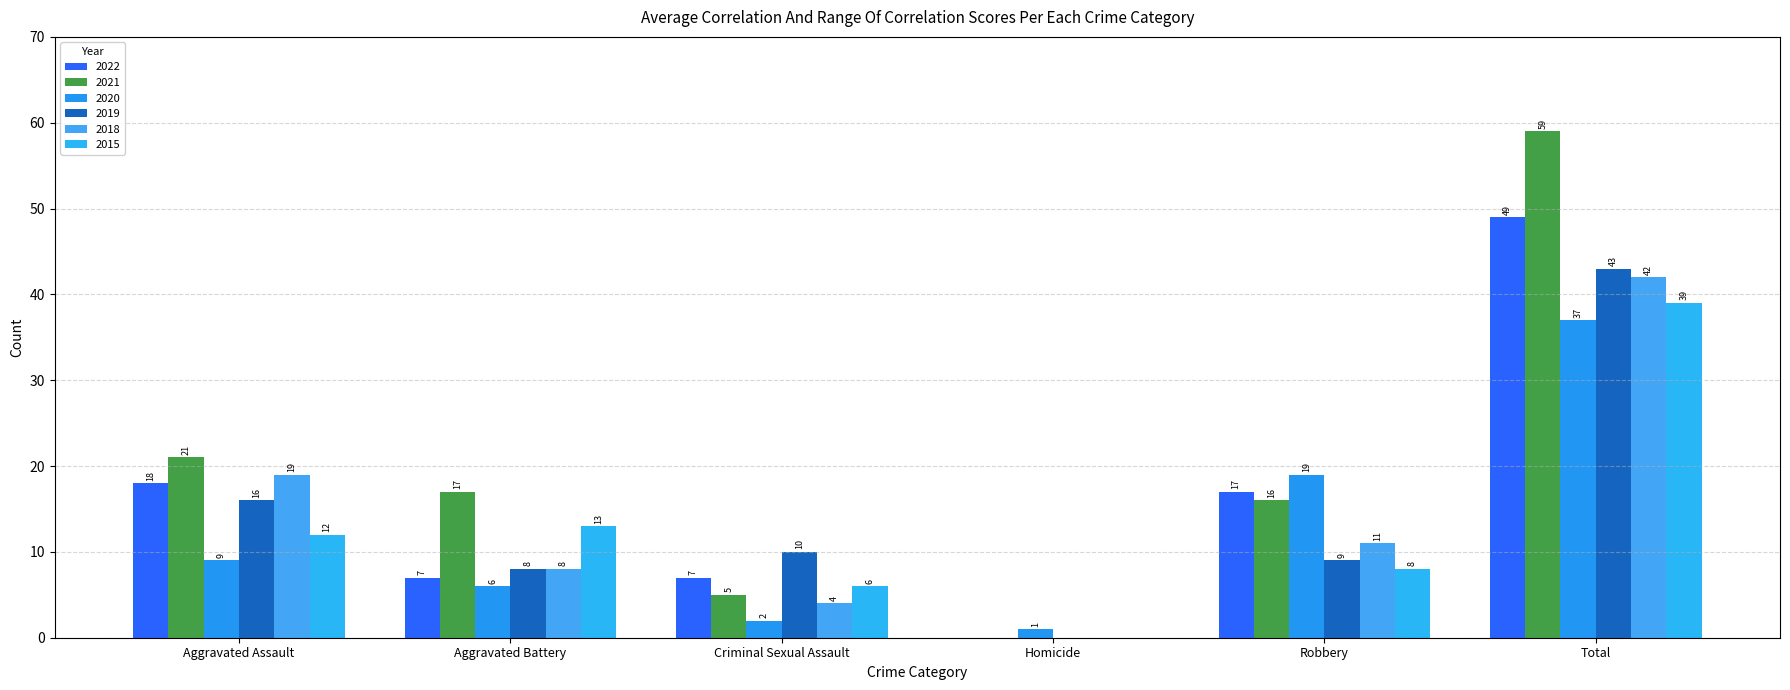

What is the average value of the 2022 series?

16